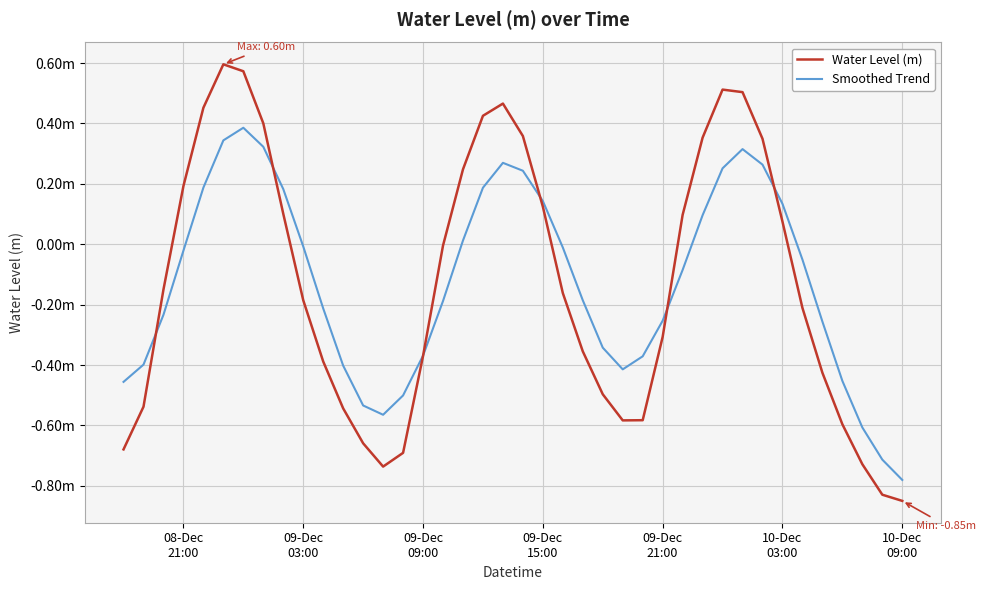

Reading left to right, extract all data points from this chart.

Water Level (m): -0.7	-0.5	-0.1	0.2	0.5	0.6	0.6	0.4	0.1	-0.2	-0.4	-0.5	-0.7	-0.7	-0.7	-0.4	-0.0	0.2	0.4	0.5	0.4	0.1	-0.2	-0.4	-0.5	-0.6	-0.6	-0.3	0.1	0.4	0.5	0.5	0.3	0.1	-0.2	-0.4	-0.6	-0.7	-0.8	-0.8
Smoothed Trend: -0.5	-0.4	-0.2	-0.0	0.2	0.3	0.4	0.3	0.2	-0.0	-0.2	-0.4	-0.5	-0.6	-0.5	-0.4	-0.2	0.0	0.2	0.3	0.2	0.1	-0.0	-0.2	-0.3	-0.4	-0.4	-0.3	-0.1	0.1	0.3	0.3	0.3	0.1	-0.1	-0.3	-0.5	-0.6	-0.7	-0.8